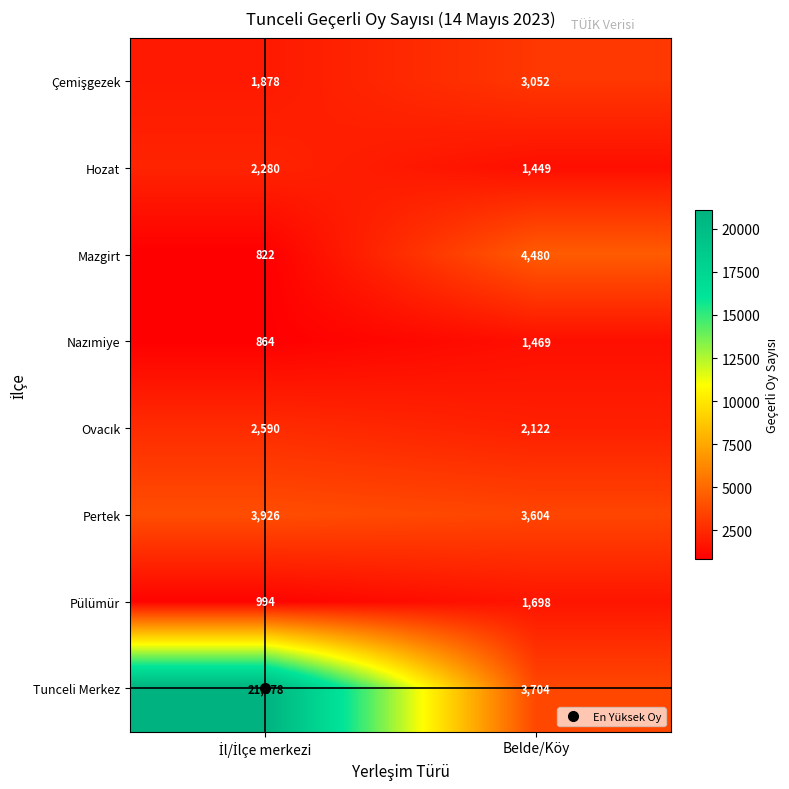

What value does the Mazgirt series have at Belde/Köy, to the nearest 10?

4480